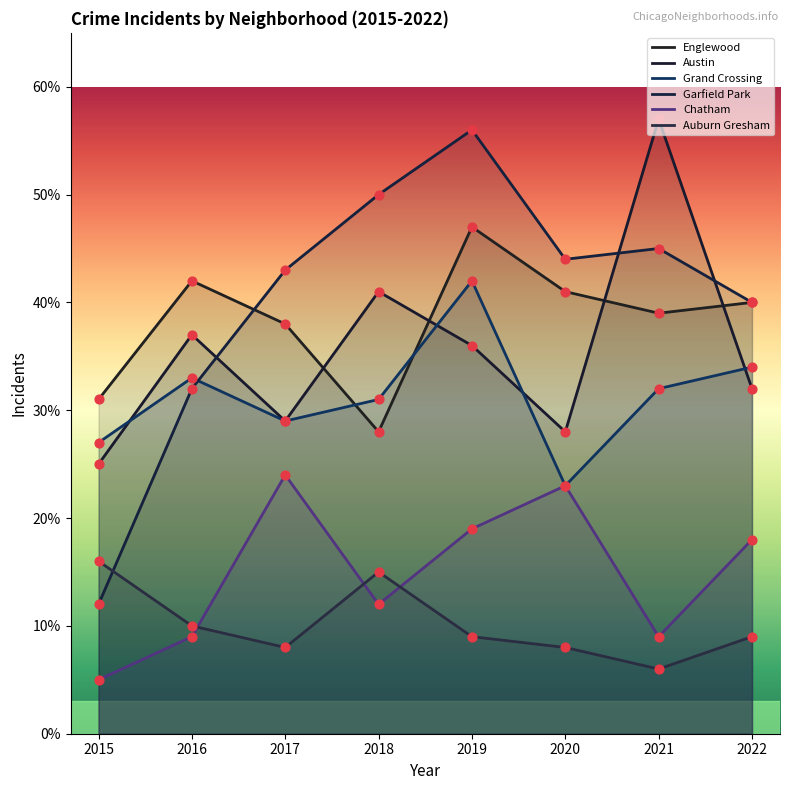

Is the value of Austin at 2021 greater than the value of Englewood at 2016?

Yes